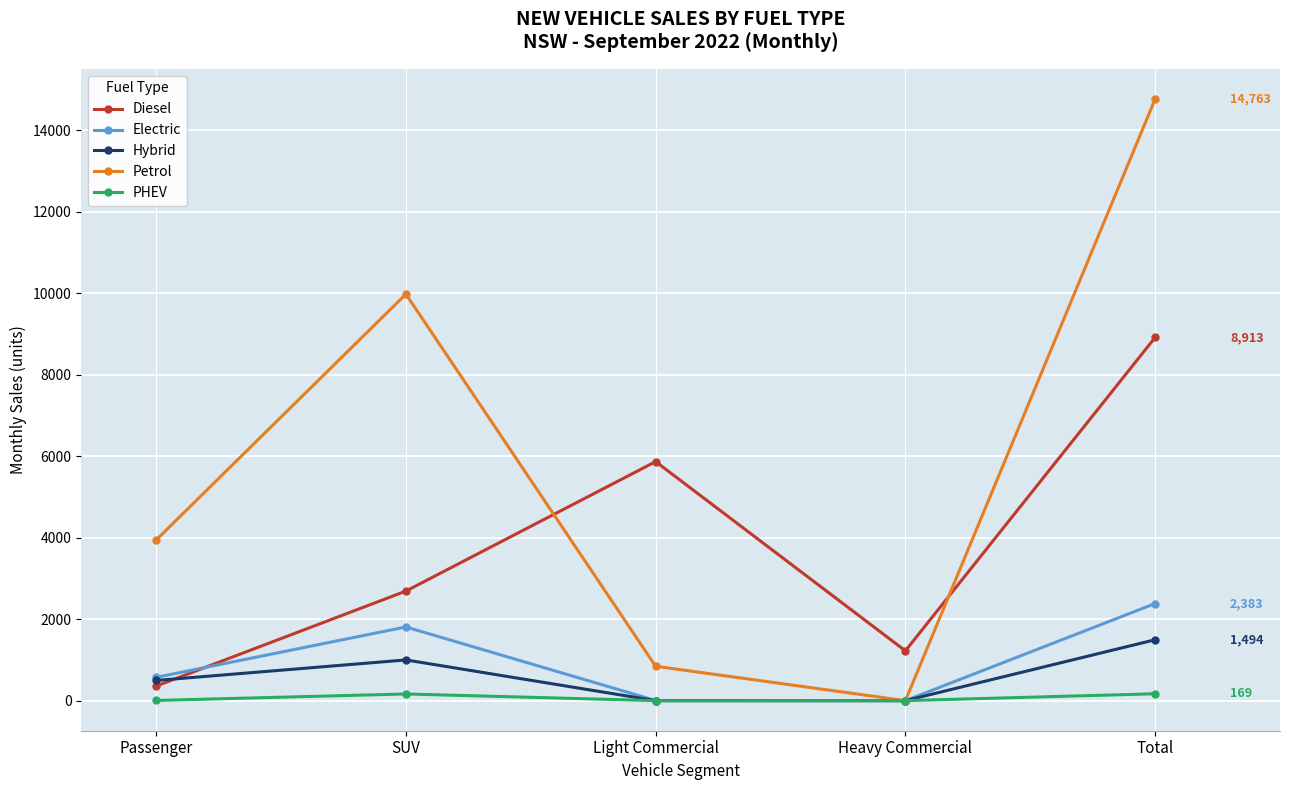

Which series has the largest range (max minus min)?

Petrol